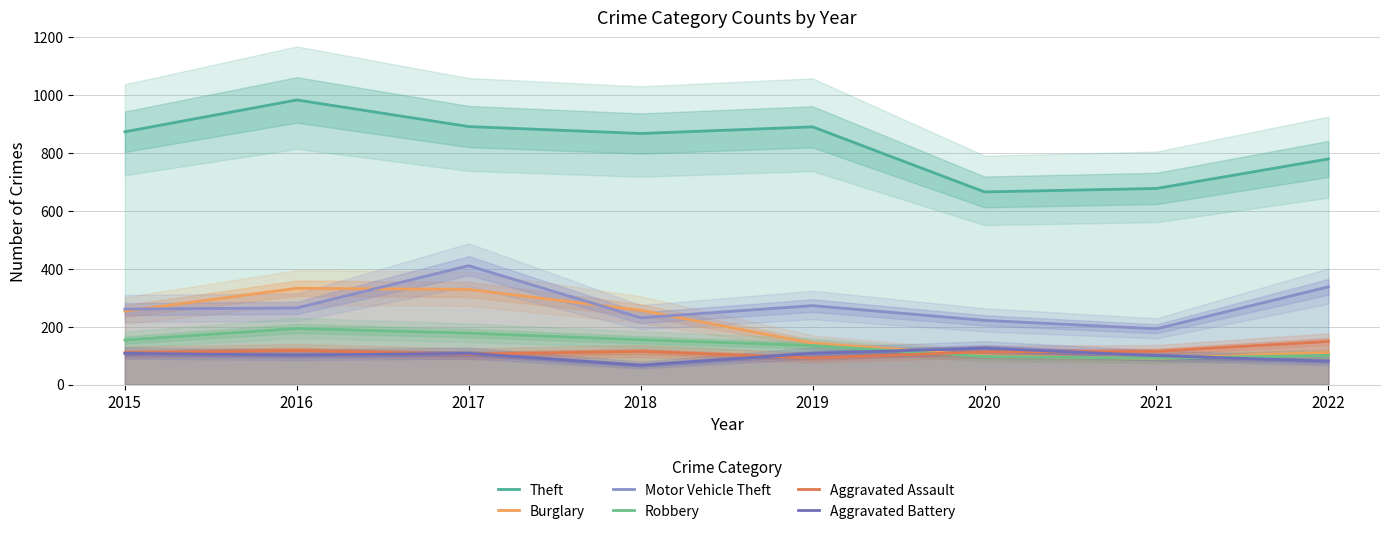

Is it true that Aggravated Assault equals 110 at 2015?

True